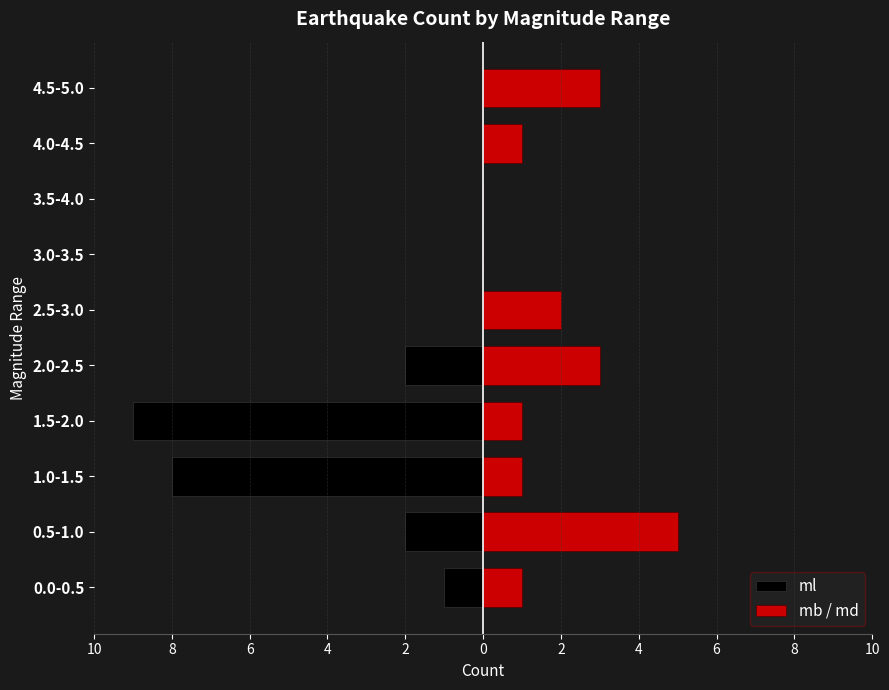

How many data points in mb / md are less than 1?

2